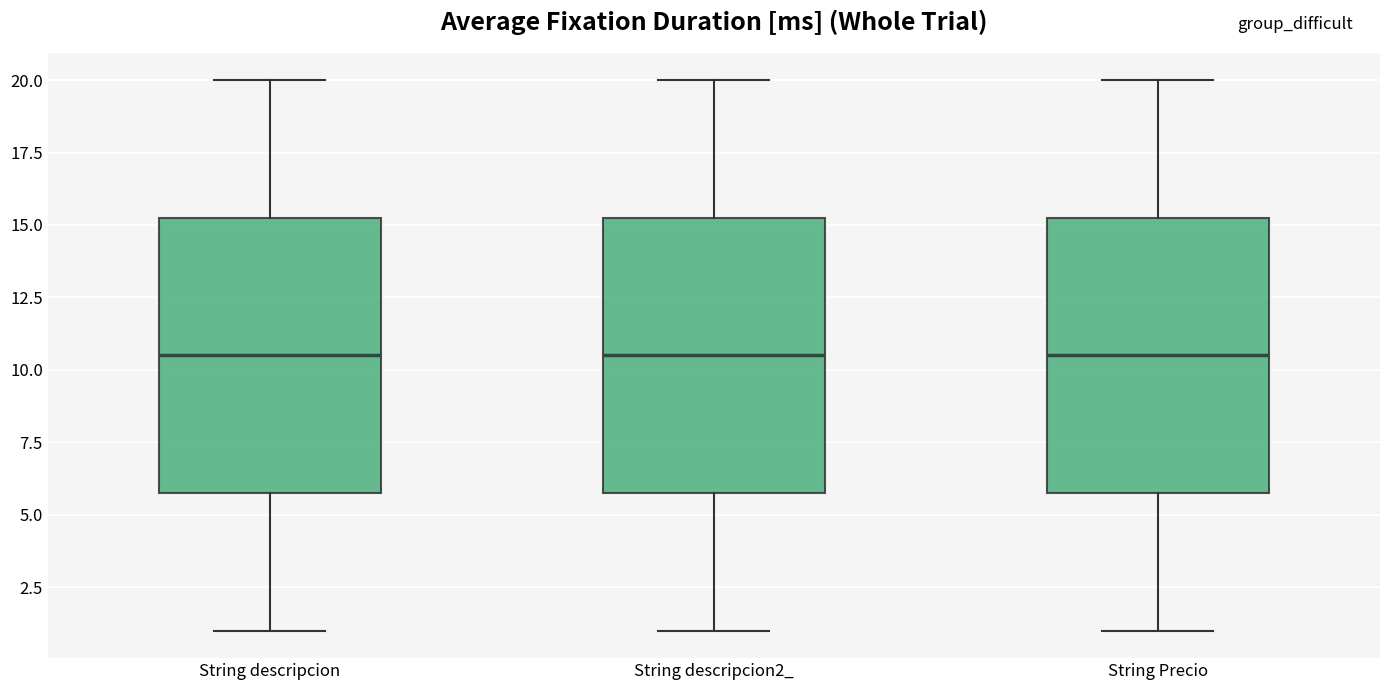

Reading left to right, read every box against the y-axis: the position of its median line, the range the box covers, and the ends of its whiskers. The values are not printed on the chart, so give them approximately, as read against the axis.

String descripcion: median 10.5, box 6.0 to 15.5, whiskers 1.0 to 20.0
String descripcion2_: median 10.5, box 6.0 to 15.5, whiskers 1.0 to 20.0
String Precio: median 10.5, box 6.0 to 15.5, whiskers 1.0 to 20.0